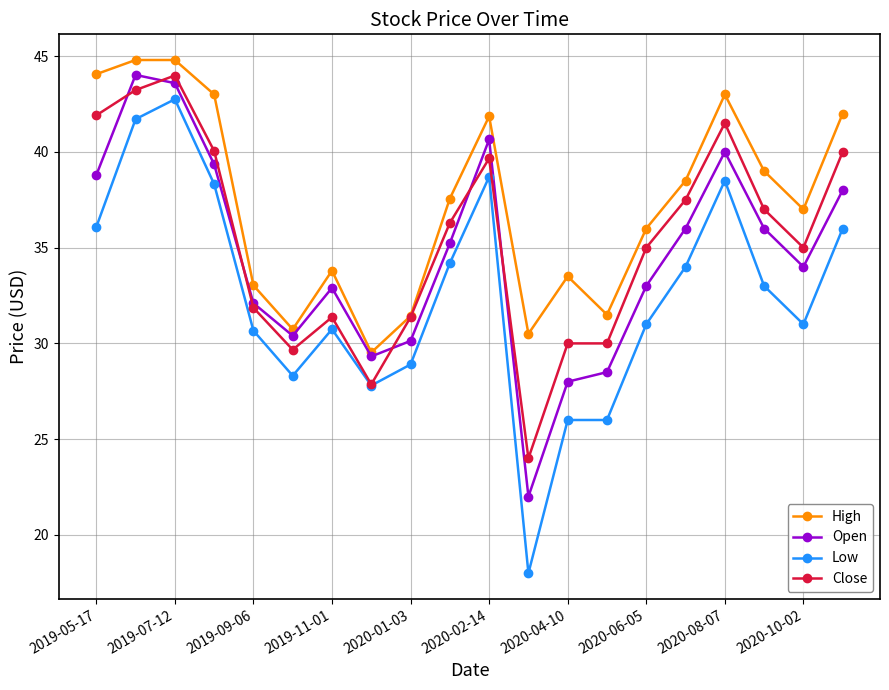

List the series in order of their overall mean, lowest first.

Low, Open, Close, High